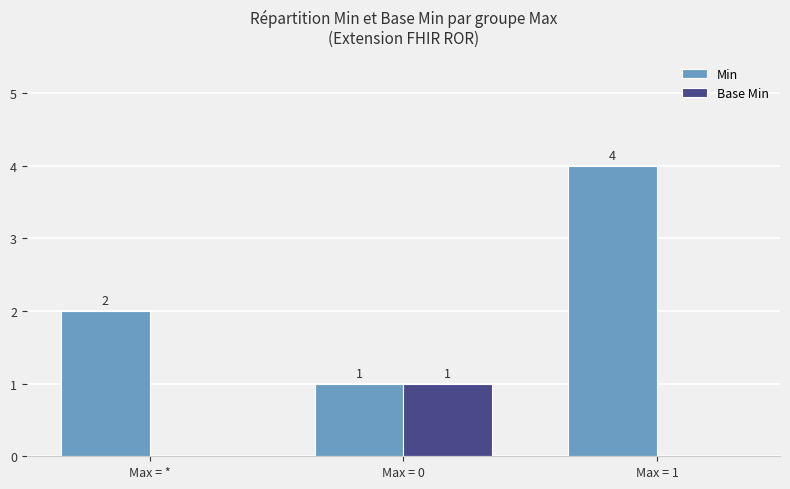

Which series has the widest spread of values?

Min